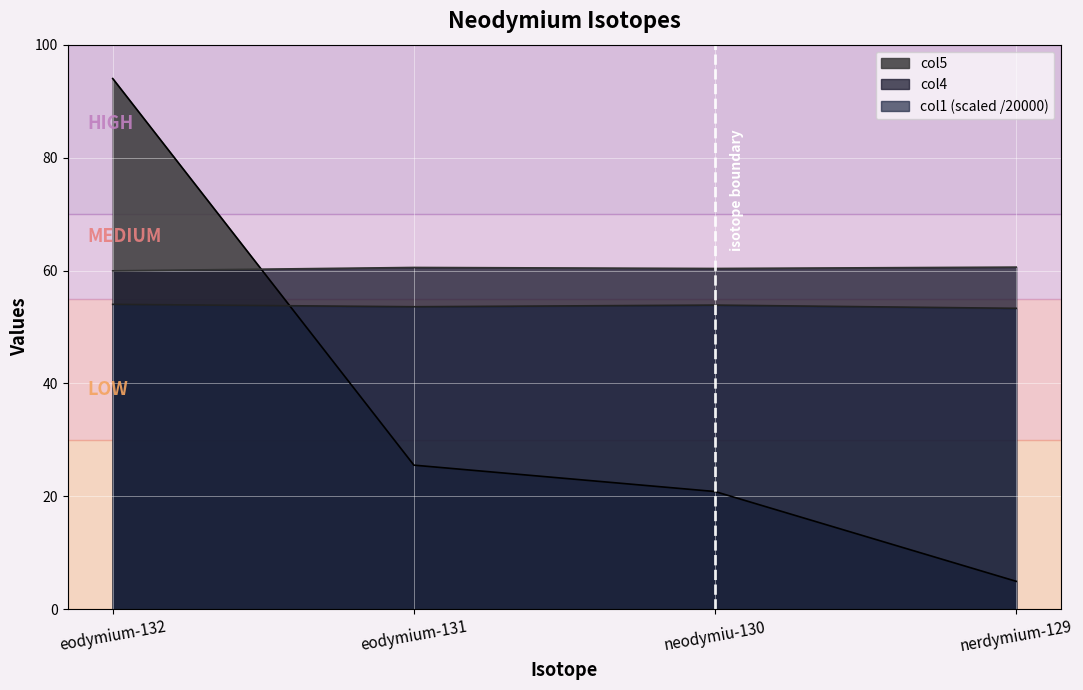

Reading left to right, extract all data points from this chart.

col1: 54.0	53.6	53.9	53.3
col4: 59.9	60.5	60.4	60.6
col5: 94.0	25.5	20.9	4.9